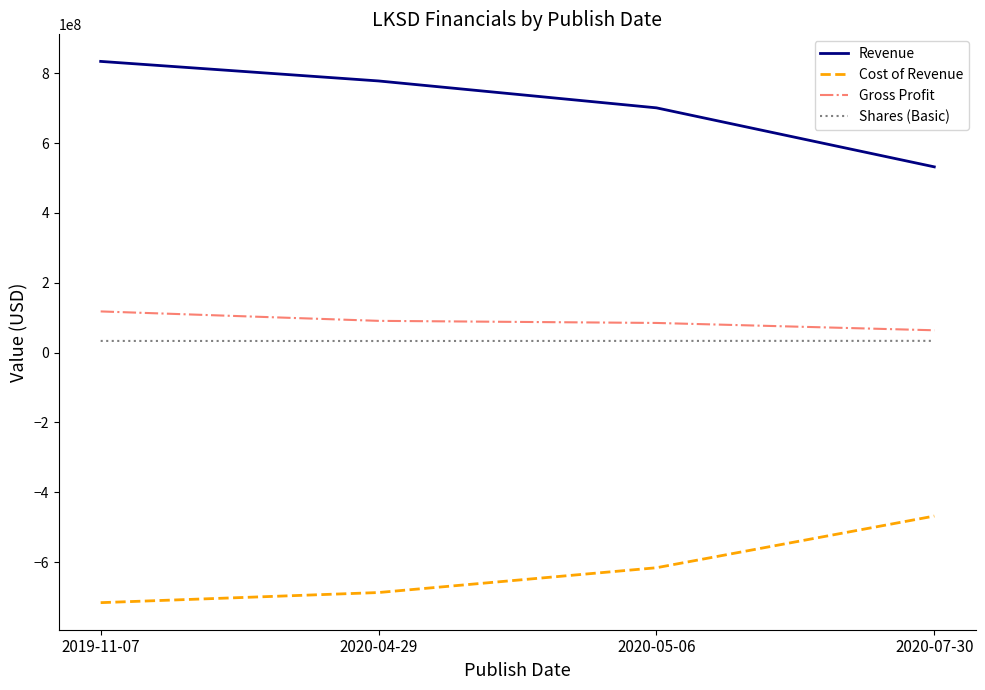

What is the total value across all series at 2020-07-30?

161700000